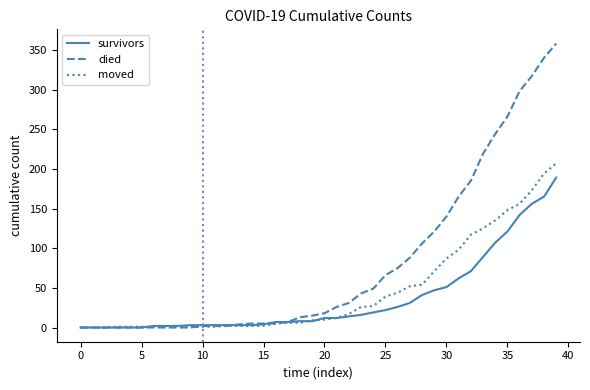

List the series in order of their peak value, lowest first.

survivors, moved, died